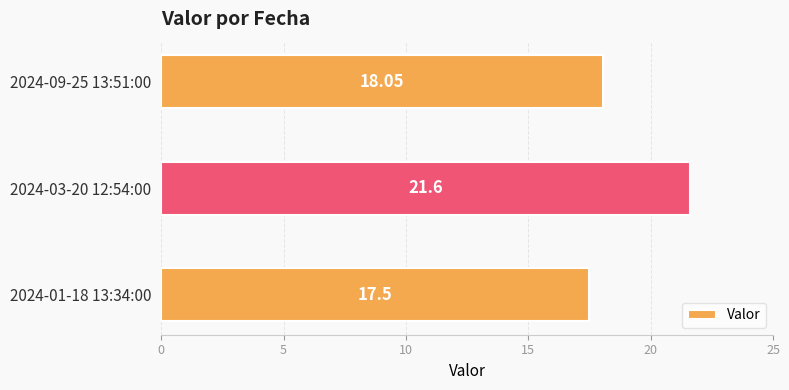

Approximately how many times larger is the value at 2024-09-25 13:51:00 compared to 2024-01-18 13:34:00?

1.0